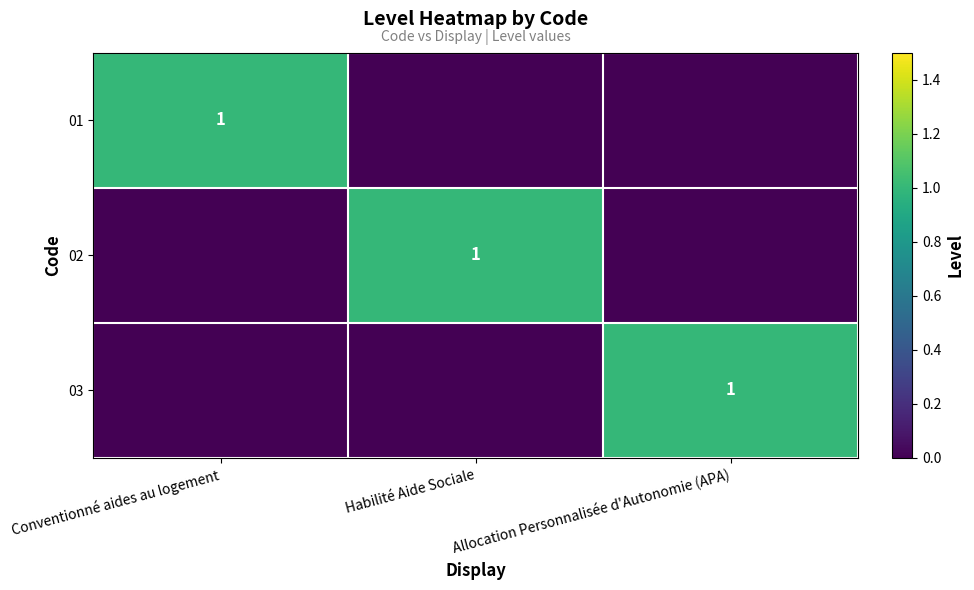

True or false: 02 has a value of 0 at Habilité Aide Sociale.

False